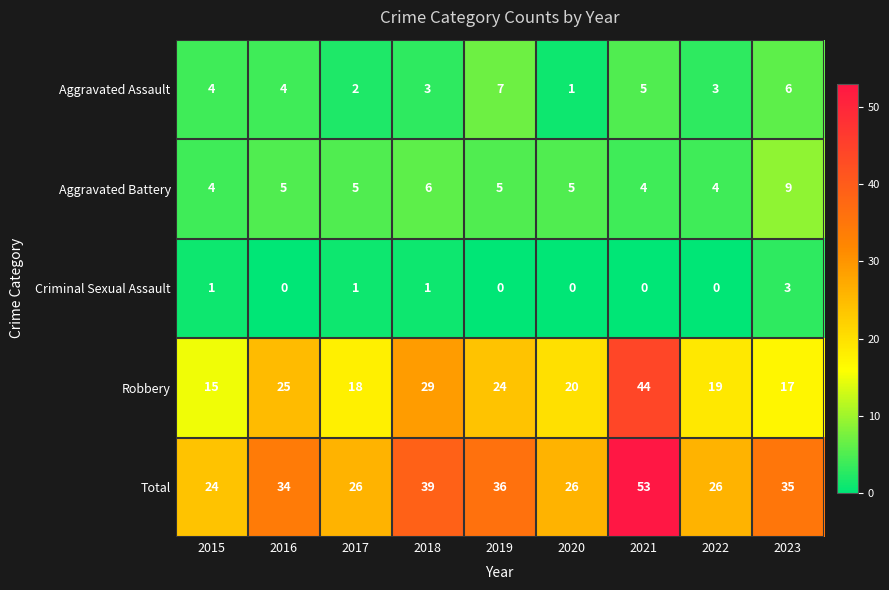

Which series has the largest total across all categories?

Total